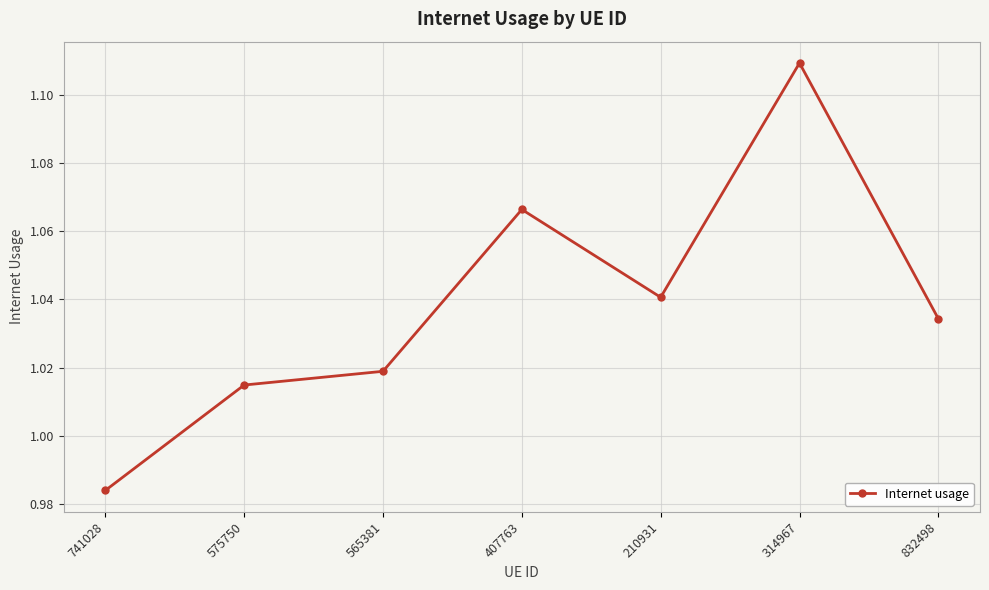

The value at 407763 is 1.4. True or false?

False